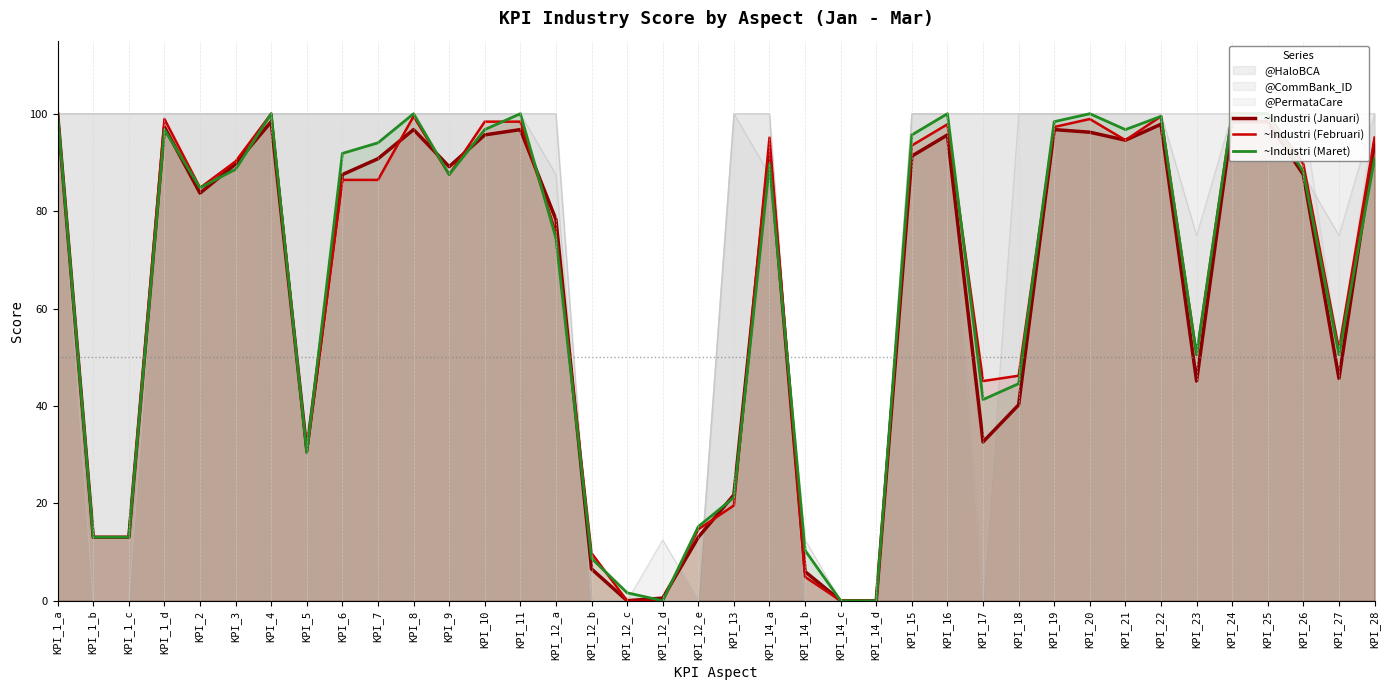

Which category has the lowest value across all series?

KPI_12_c